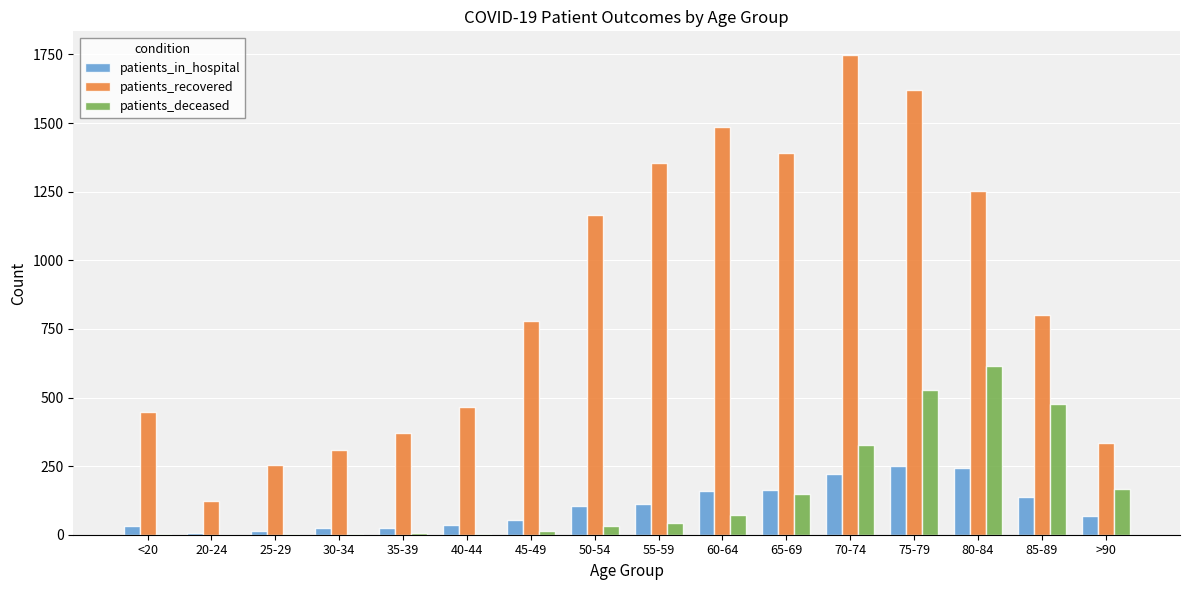

What is the greatest value displayed?

1747